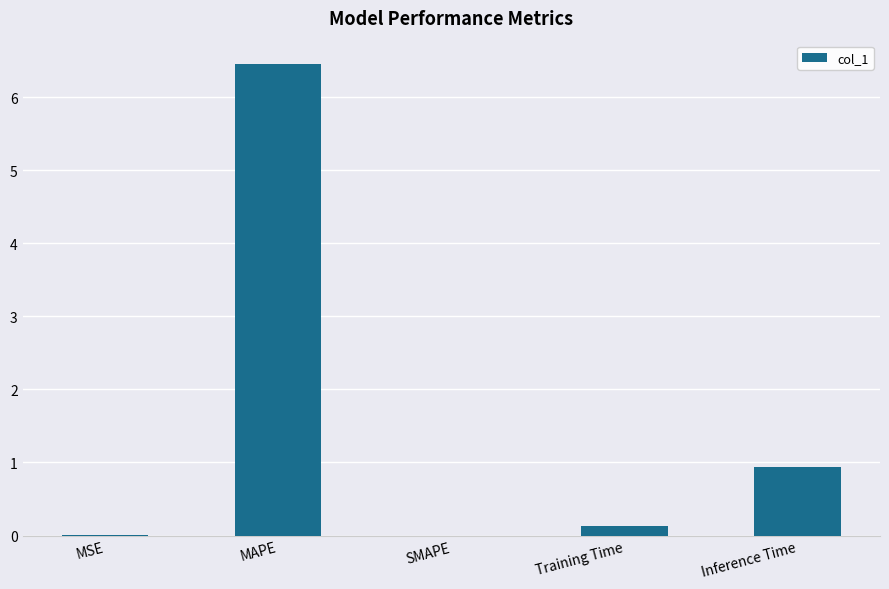

What is the average value?

1.5